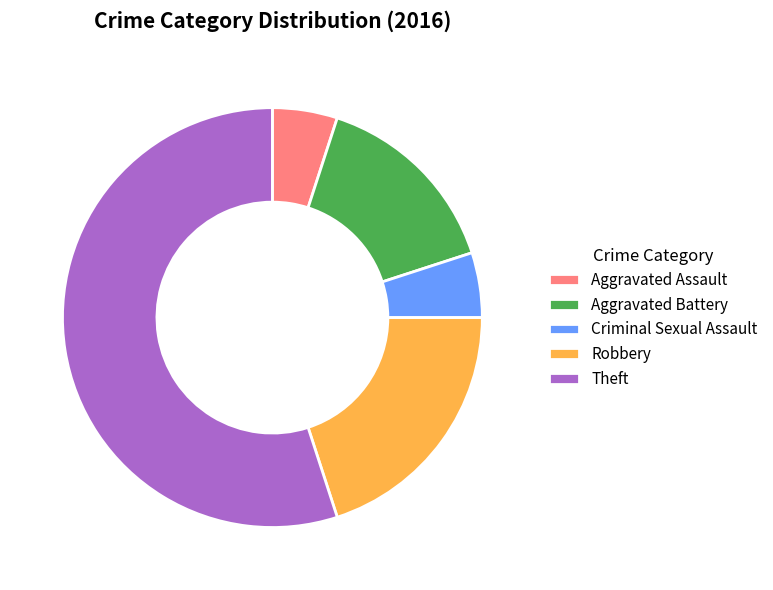

Which slice is the largest?

Theft